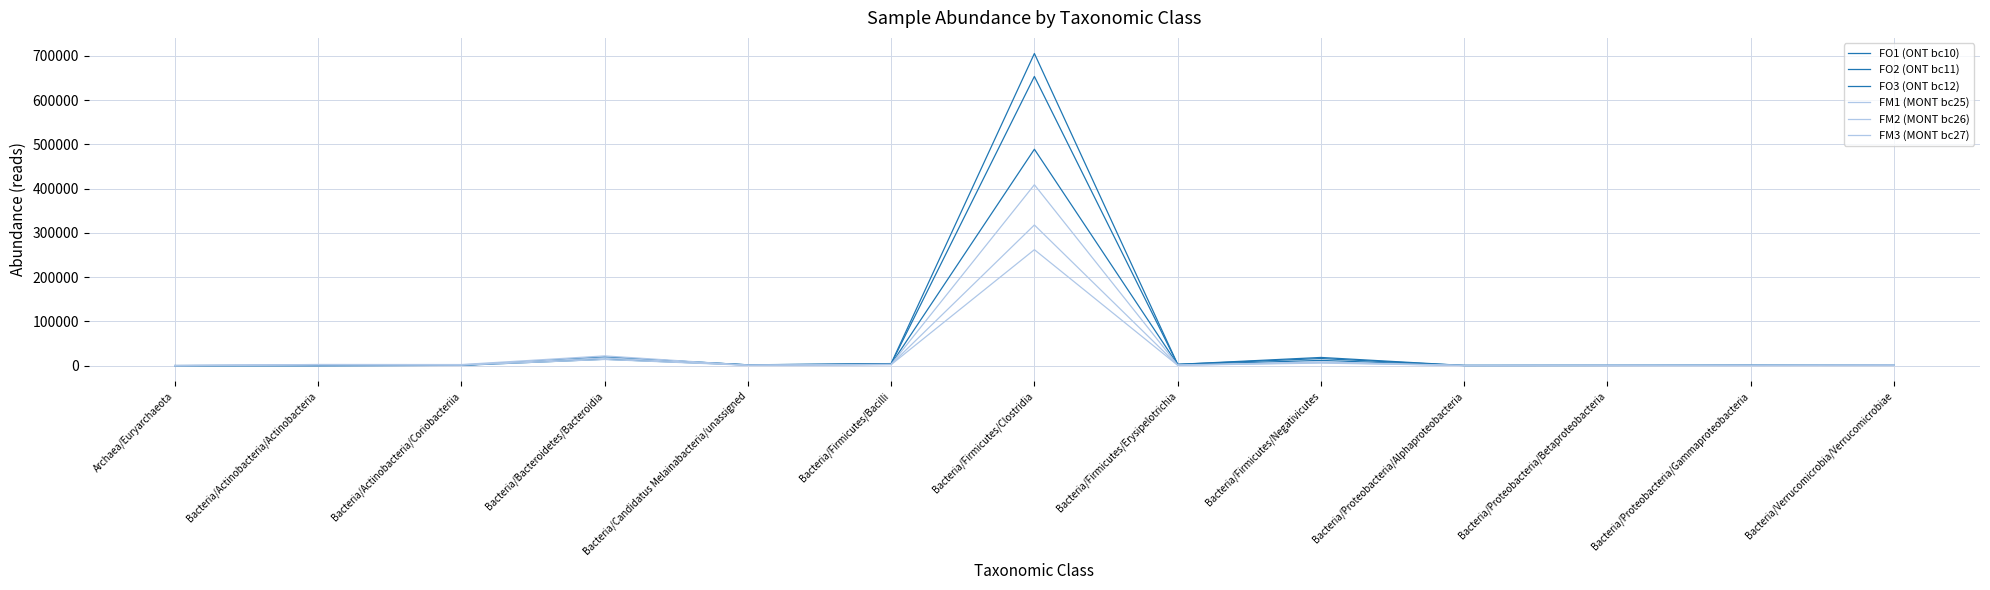

What is the average value of the FO2 (ONT bc11) series?

53764.4